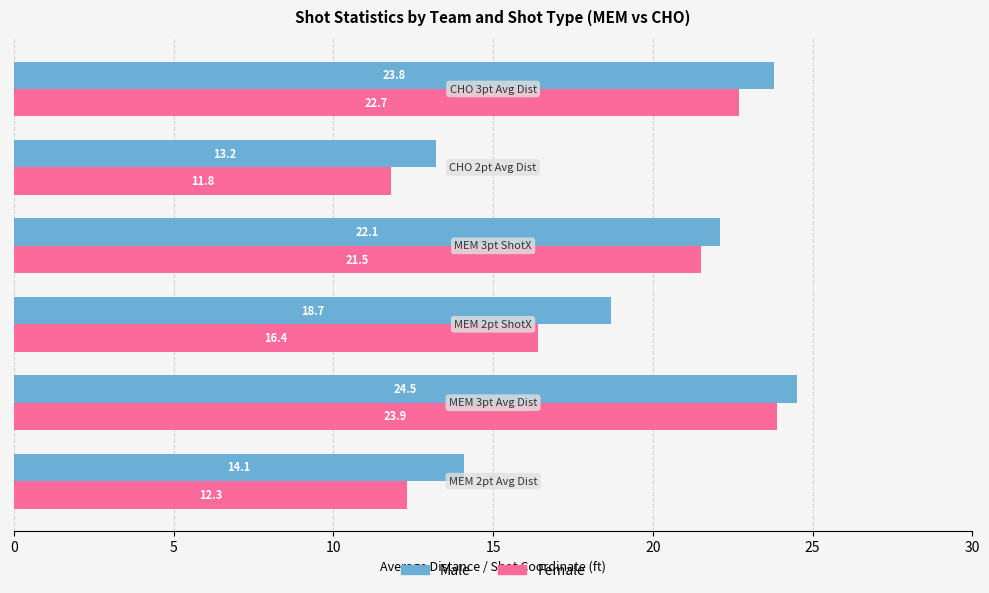

How many data points in Female are above 21?

3